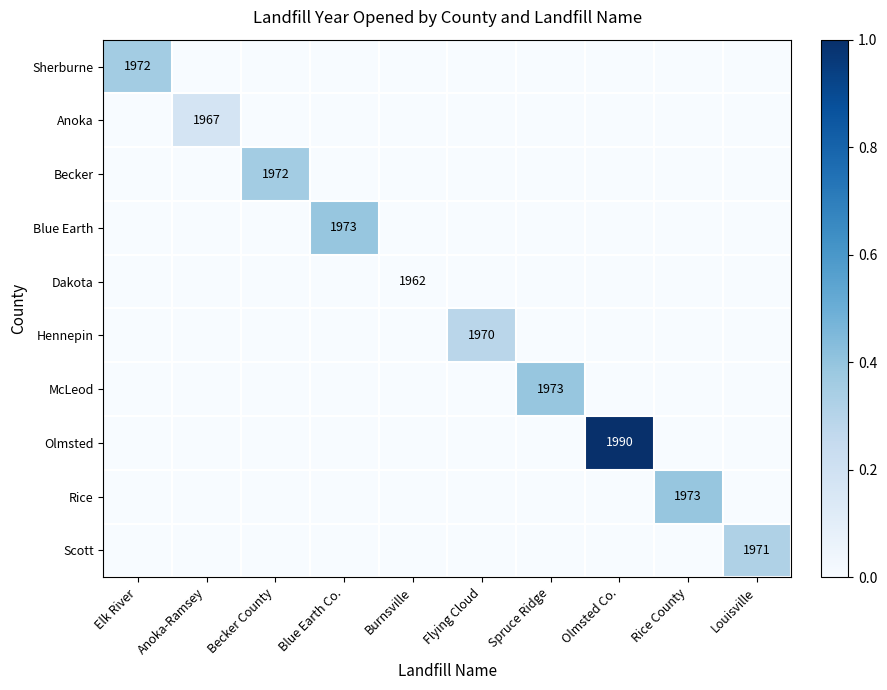

What is the spread (max minus min) of values at Becker County?

0.4